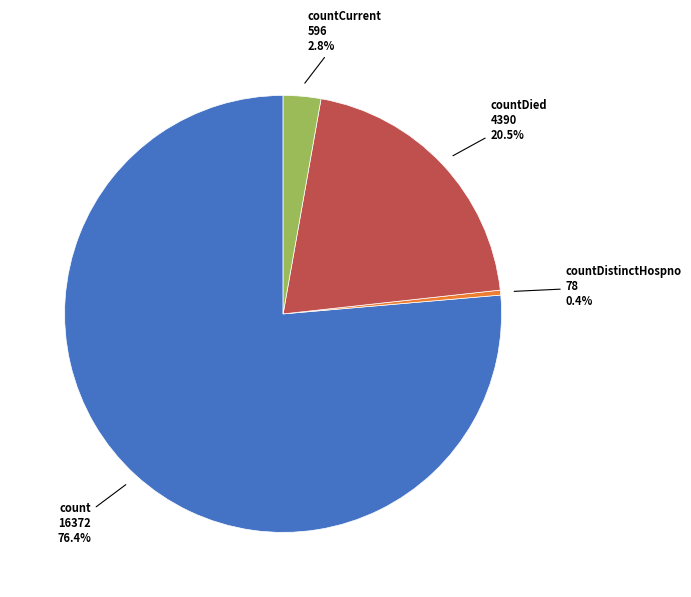

Is it true that countCurrent is 3% of the pie?

True